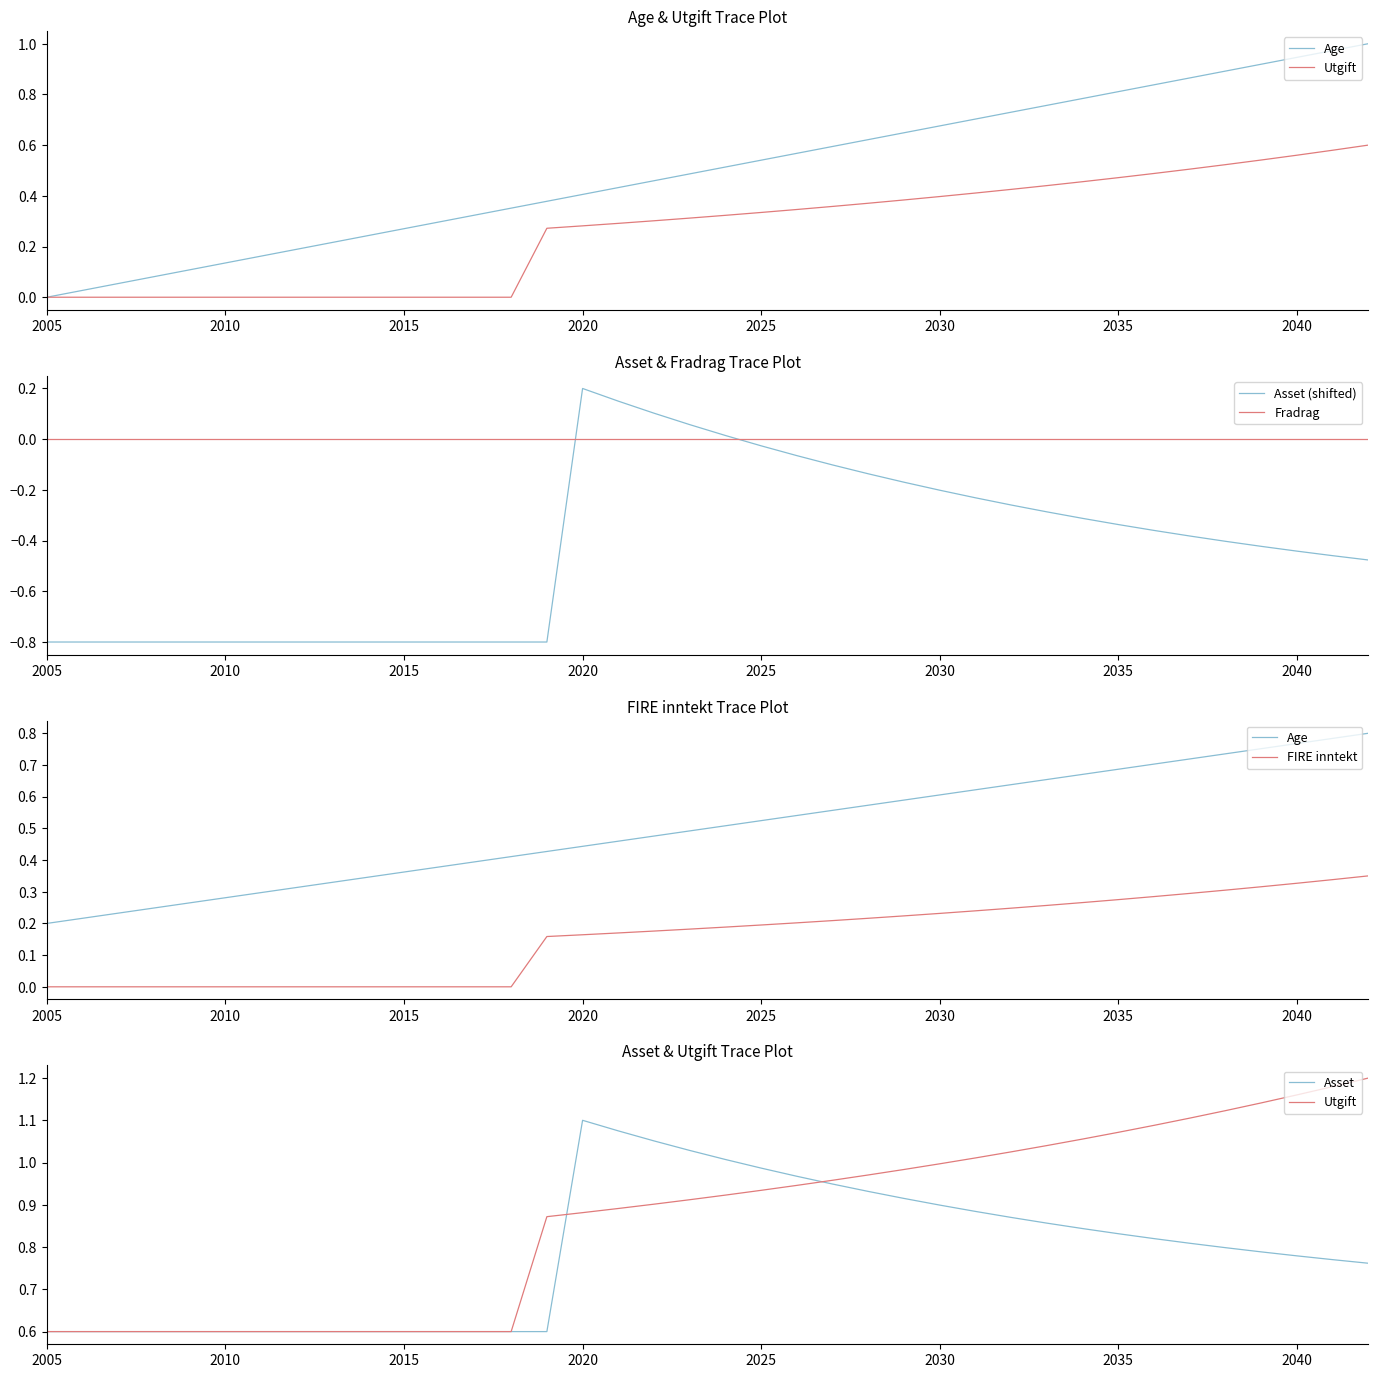

The value of Asset (shifted) at 2010 is -1.2. True or false?

False